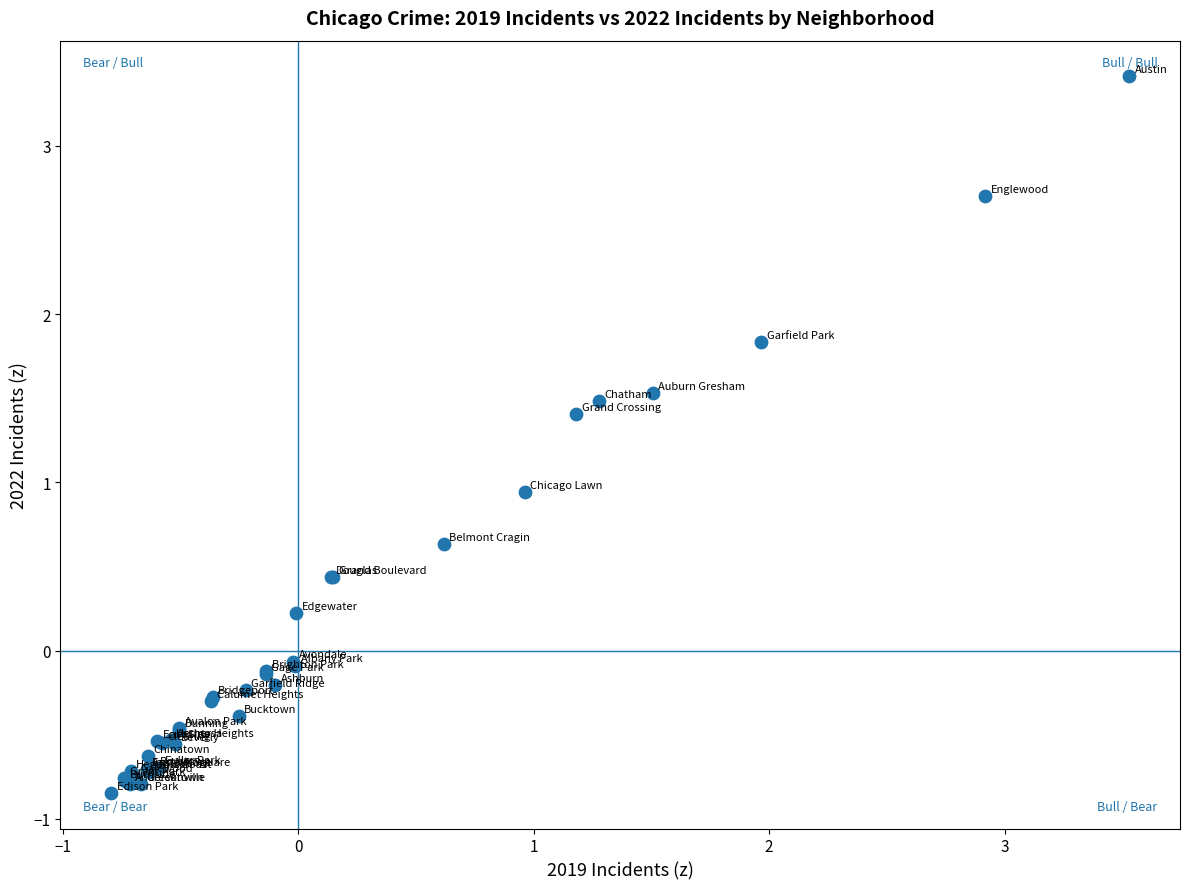

What Y value in the scatter plot is closest to 1?

0.9